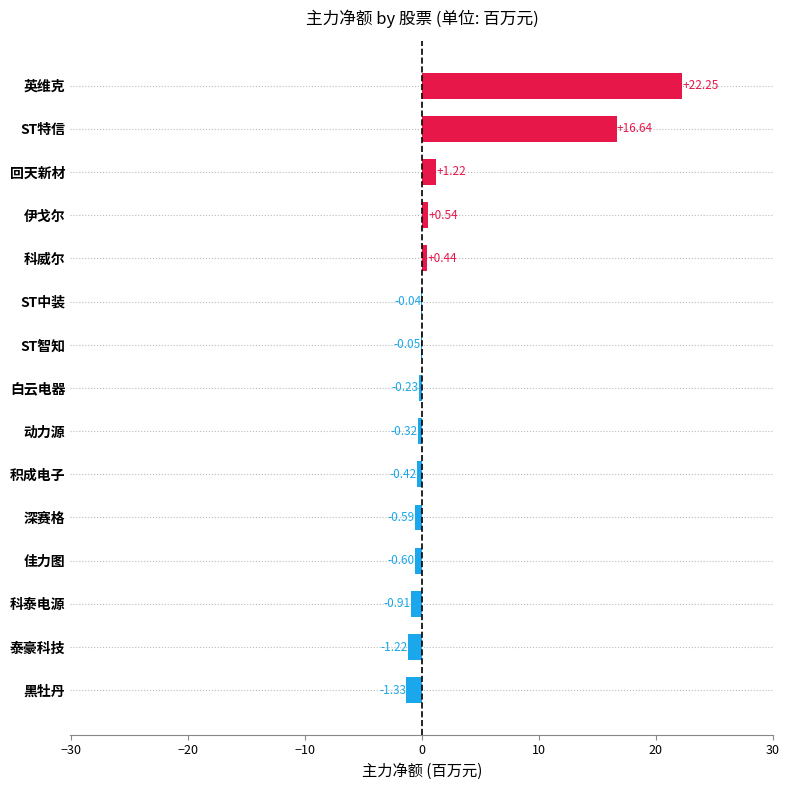

At which label is the value closest to 10?

ST特信